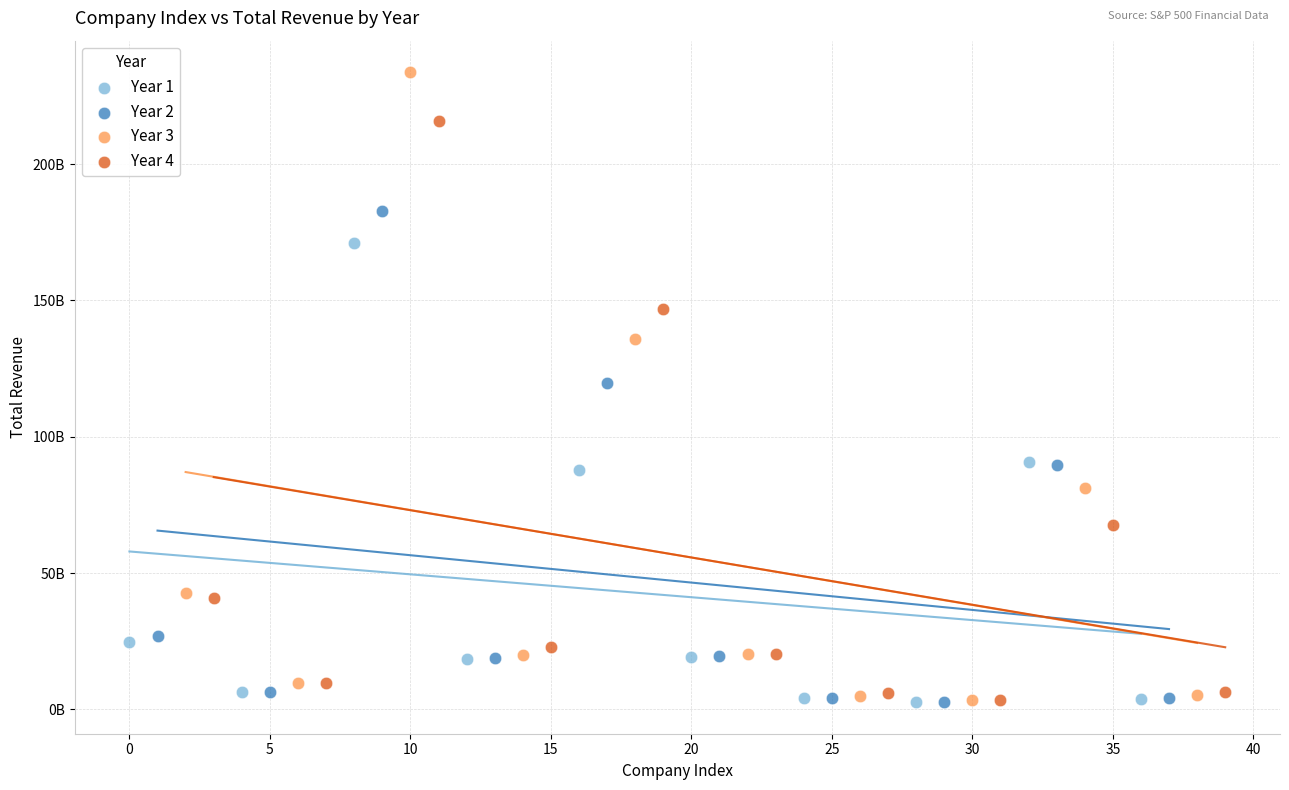

What are all the series names shown in the legend?

Year 1, Year 2, Year 3, Year 4